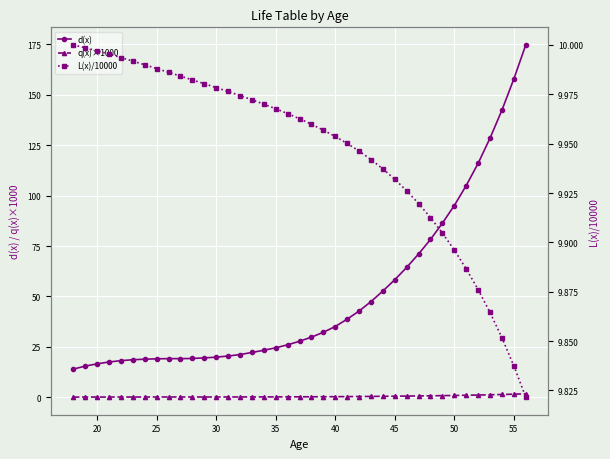

True or false: d(x) and q(x)×1000 intersect in this chart.

False